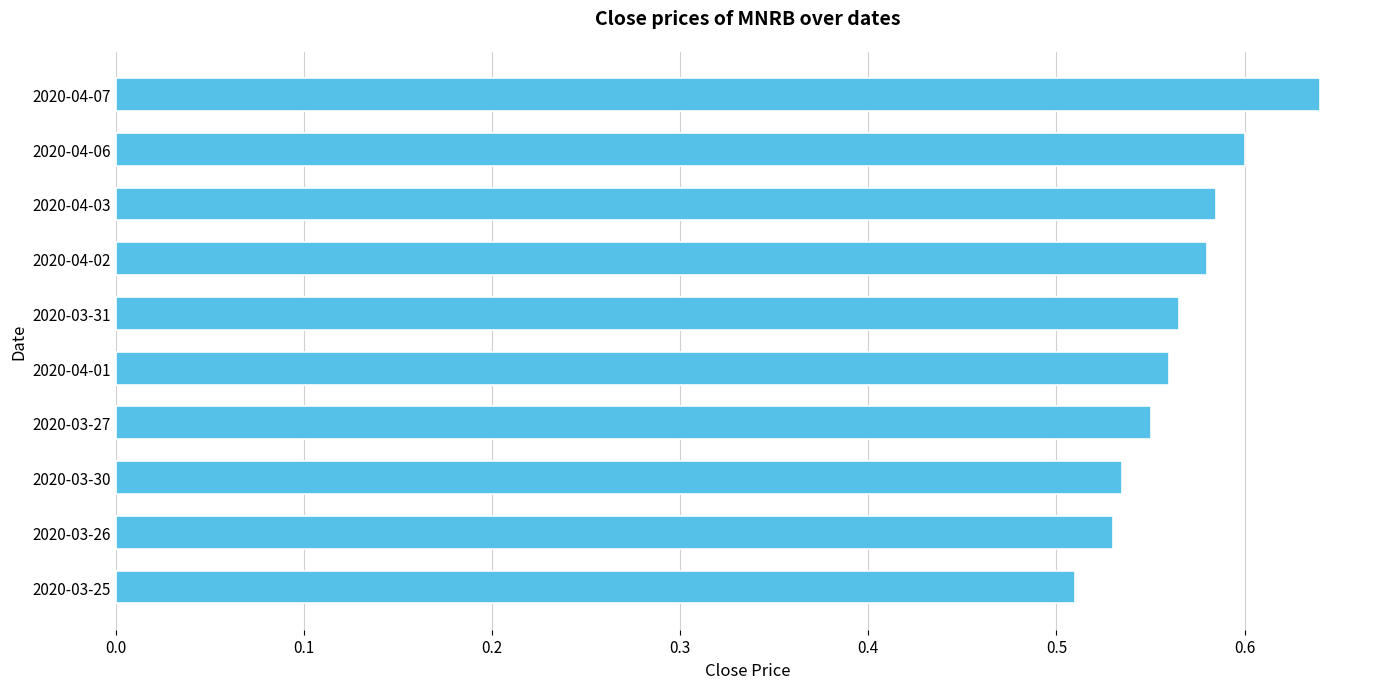

The chart shows a value of 0.6 at 2020-03-27. True or false?

True